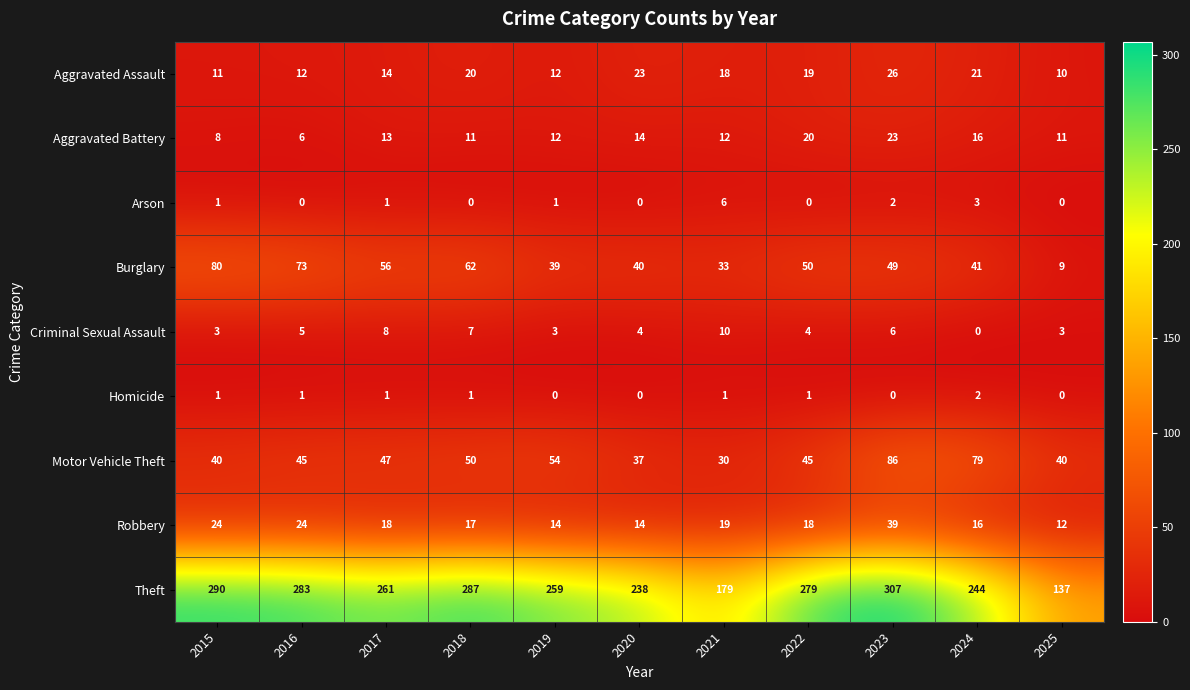

Which series has the largest total across all categories?

Theft